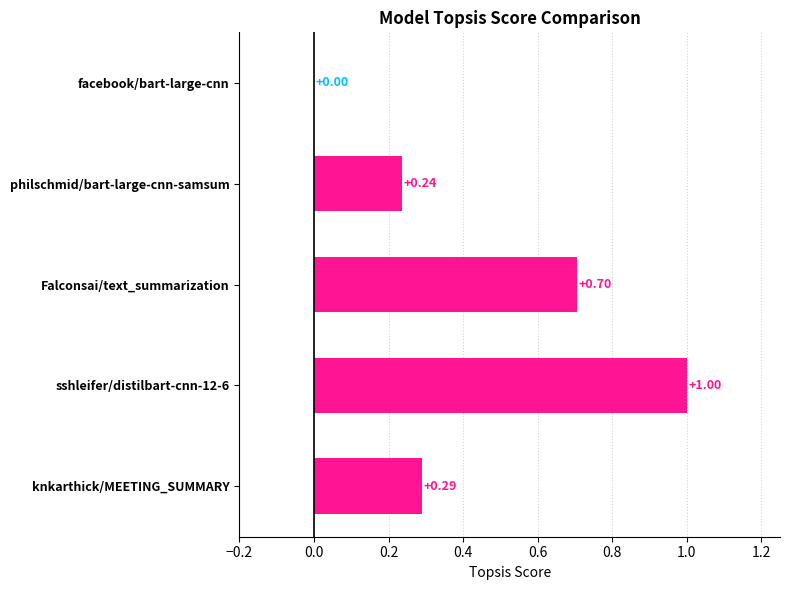

What is the change in value from Falconsai/text_summarization to knkarthick/MEETING_SUMMARY?

-0.4